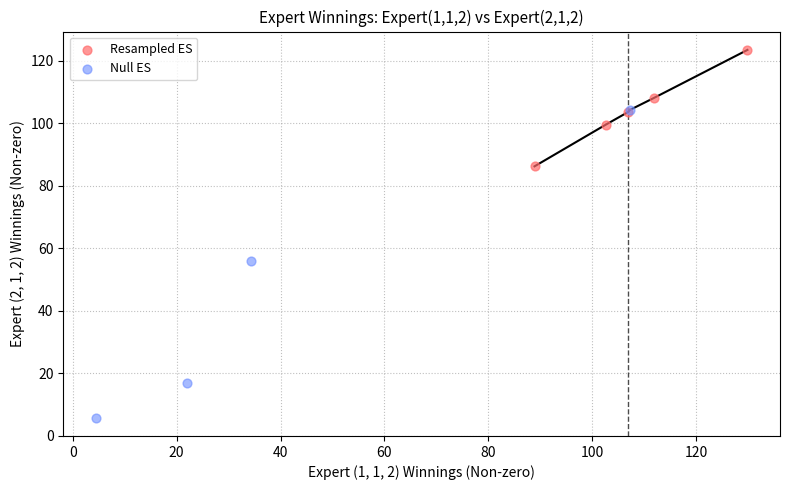

Which series contains the highest Y value?

Resampled ES